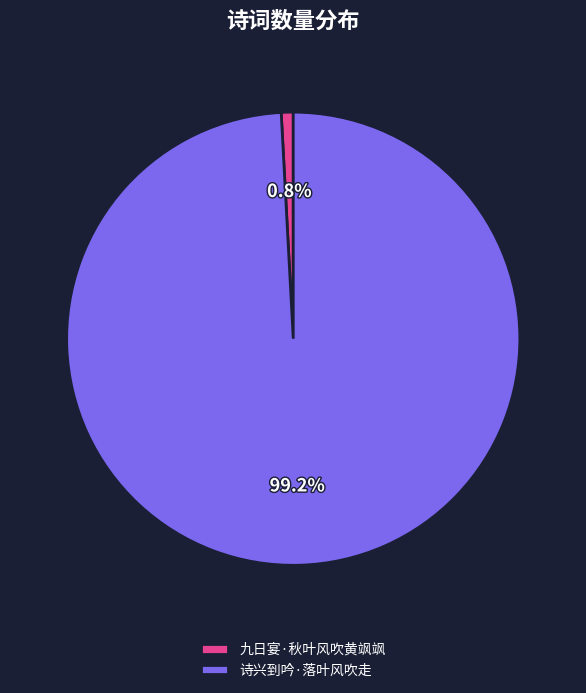

To the nearest percent, what is the difference between the 诗兴到吟·落叶风吹走 and 九日宴·秋叶风吹黄飒飒 slice percentages?

98%